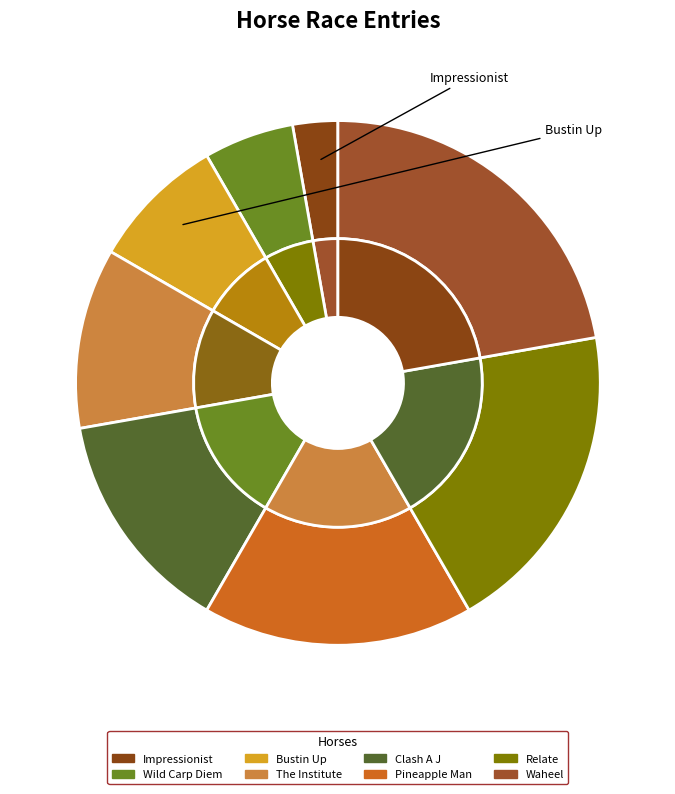

Is Bustin Up the majority of the pie?

No